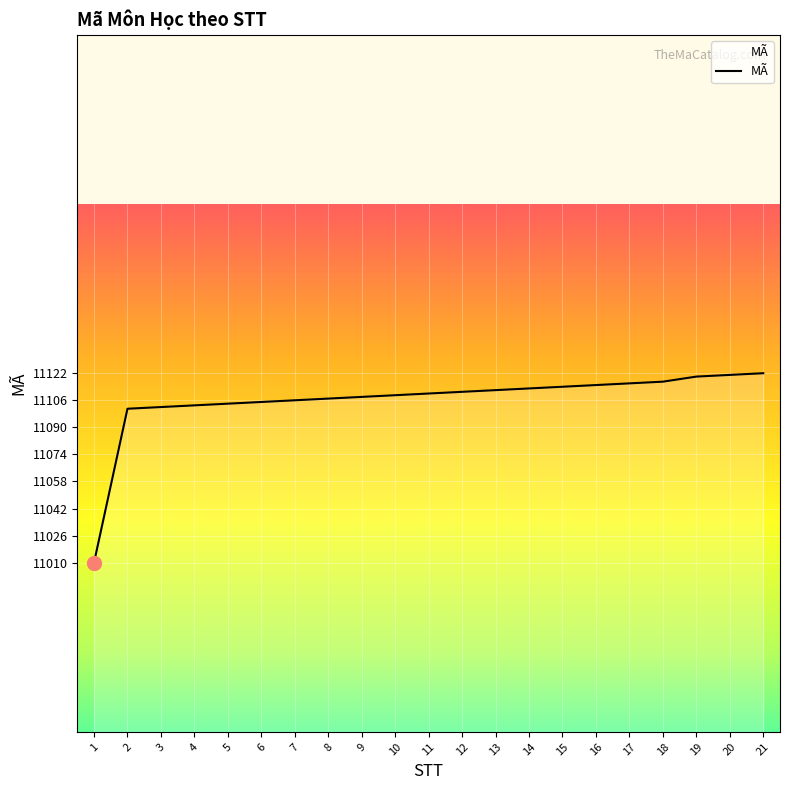

Which has a higher value, 17 or 8?

17